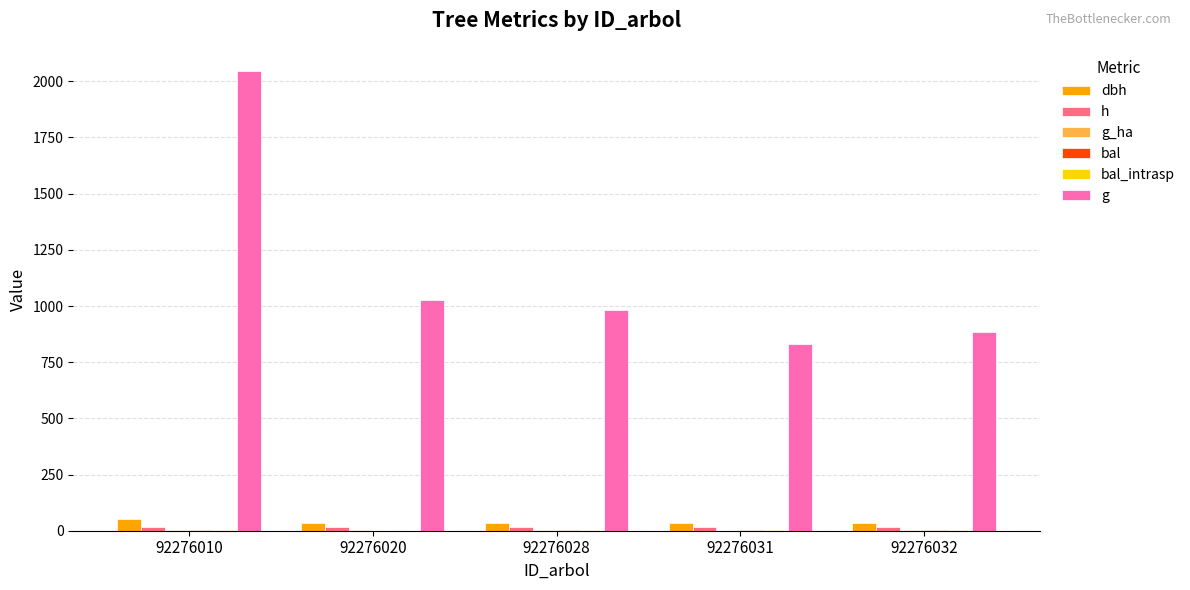

Reading left to right, list all the values displayed in this chart.

dbh: 51.0	36.2	35.4	32.5	33.6
h: 17.1	15.2	15.1	14.6	14.8
g_ha: 1.0	1.4	1.4	0.5	1.2
bal: 4.1	0.0	1.4	5.1	2.8
bal_intrasp: 4.1	0.0	1.4	5.1	2.8
g: 2046.7	1026.9	982.0	831.5	884.5